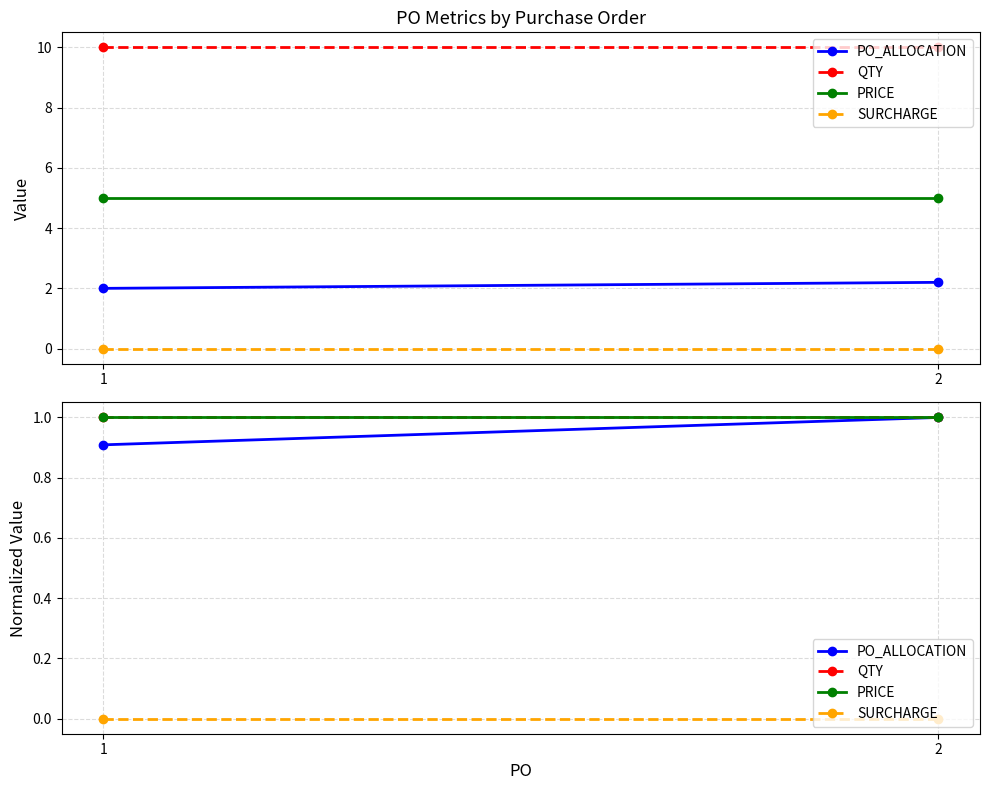

What is the average value of the PRICE series?

1.0